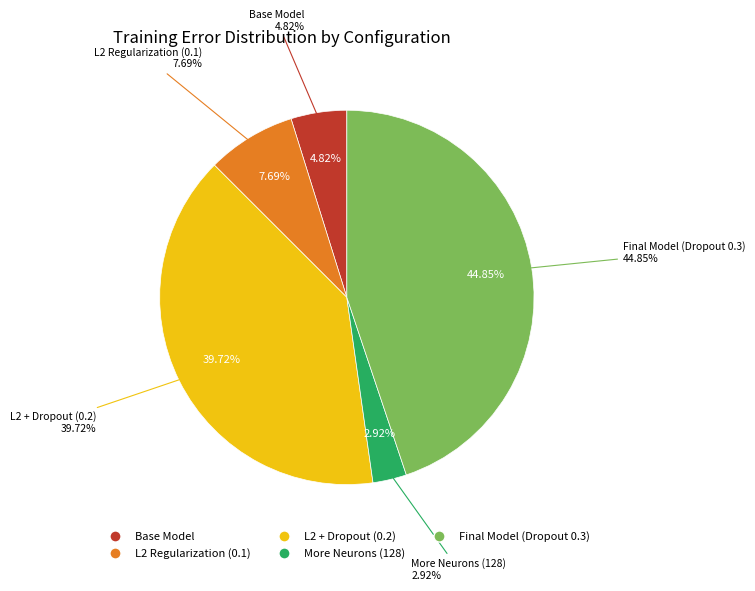

Combined, what portion of the pie is Base Model and Final Model (Dropout 0.3)?

49.7%